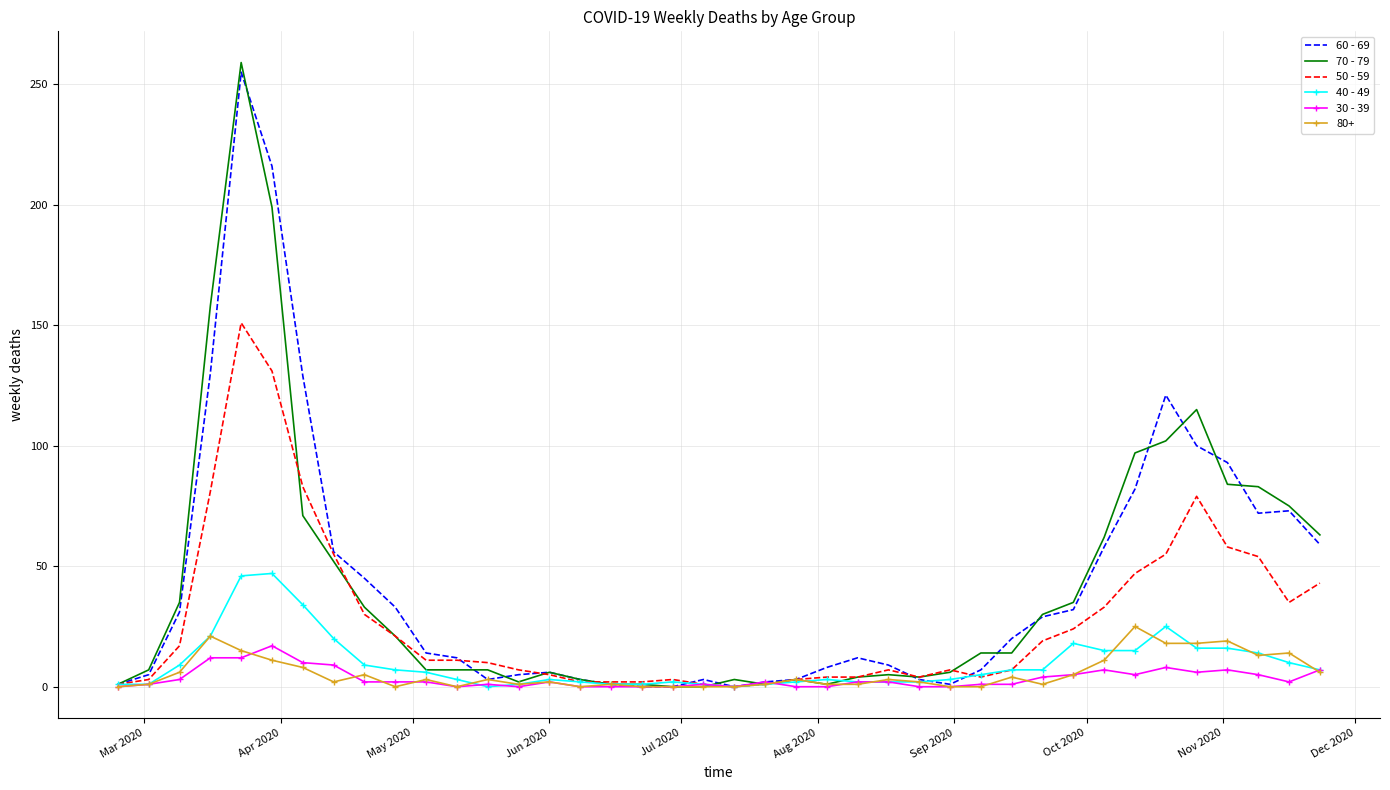

Which series has the widest spread of values?

70 - 79